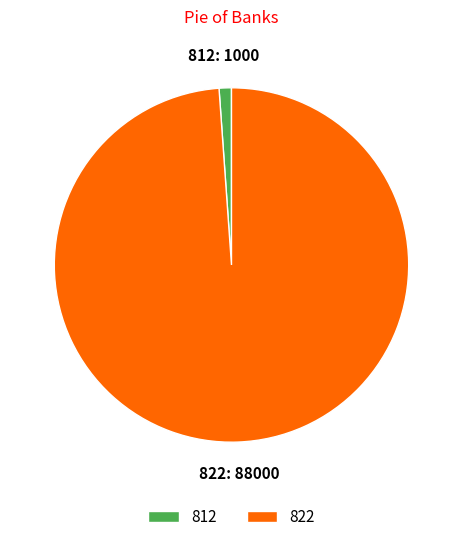

How many slices are in this pie chart?

2